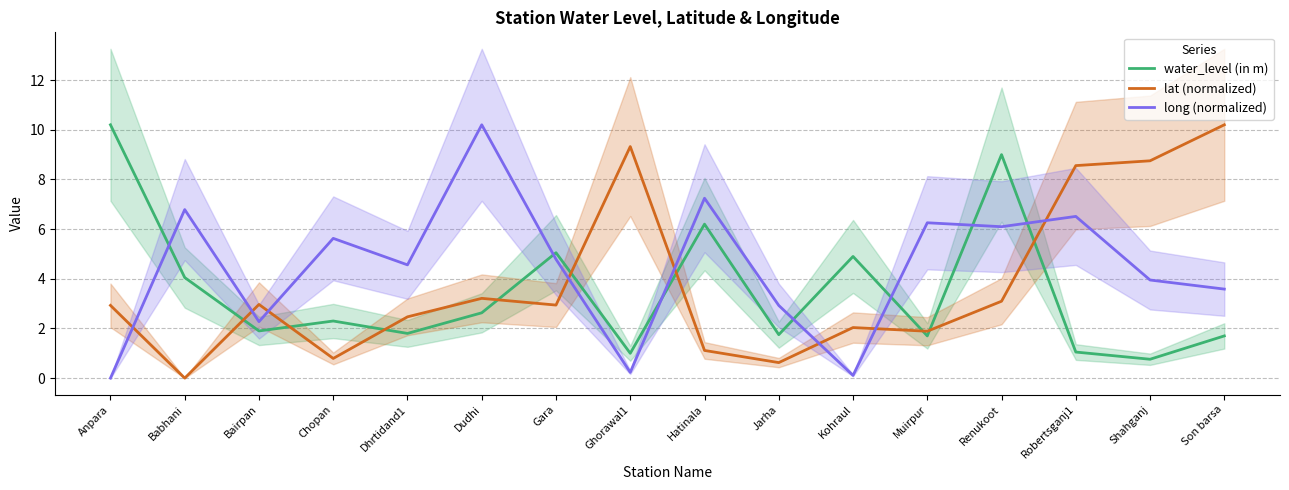

What is the average value of the lat (normalized) series?

3.8